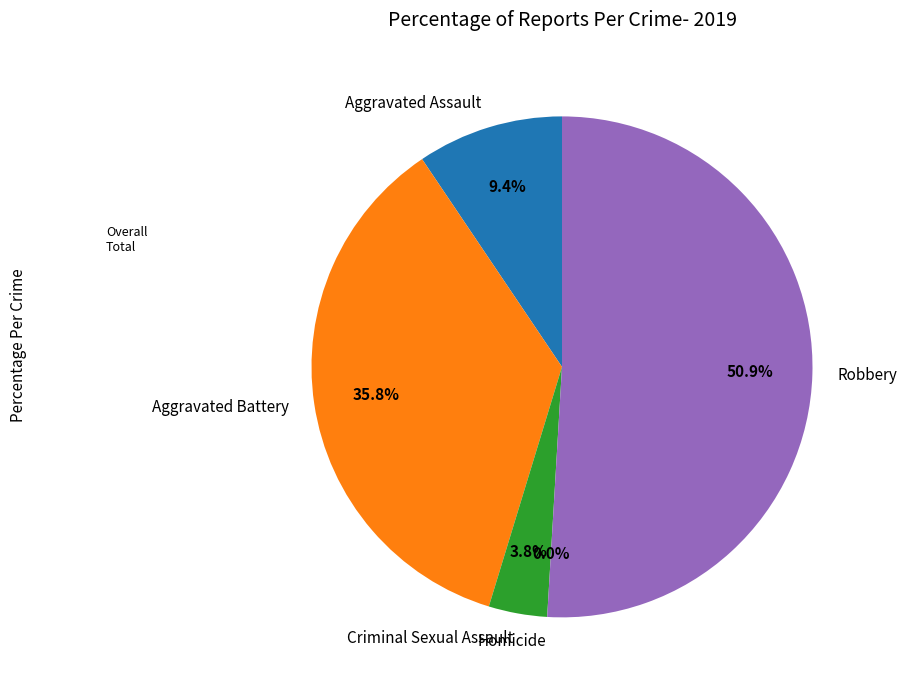

Rank the categories by value from highest to lowest.

Robbery, Aggravated Battery, Aggravated Assault, Criminal Sexual Assault, Homicide